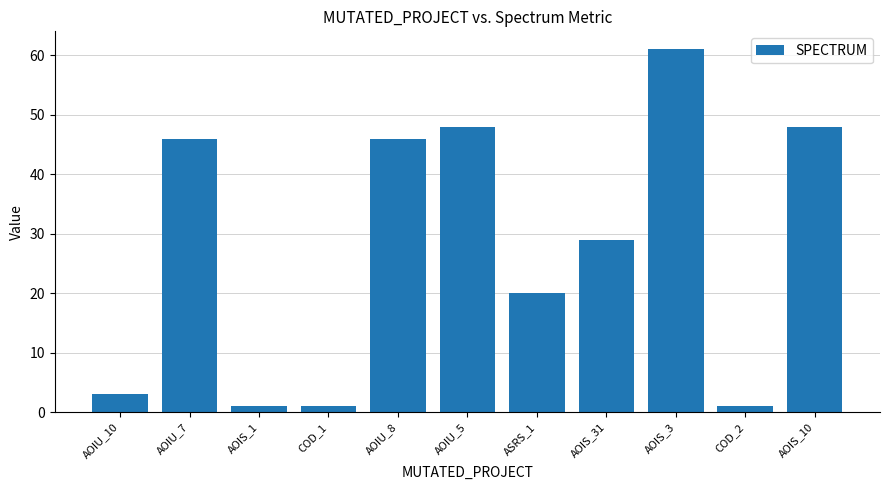

What is the difference between the maximum and minimum values?

60